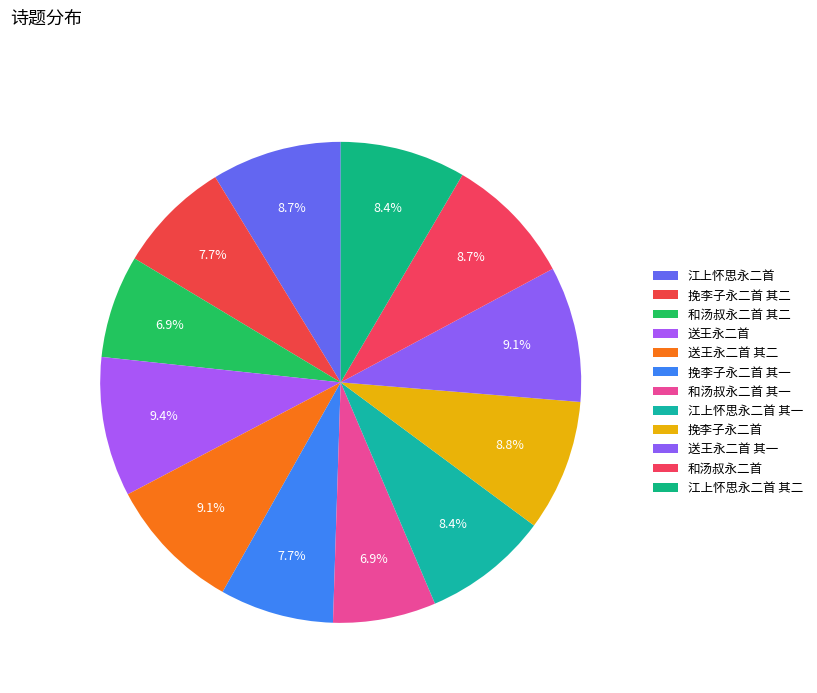

What percentage is the 和汤叔永二首 slice, to the nearest percent?

9%